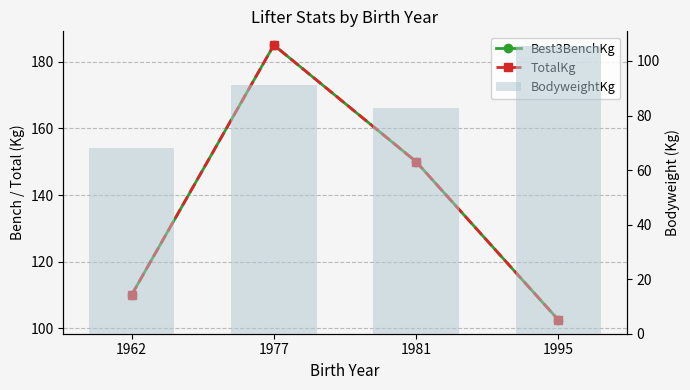

The Best3BenchKg series shows 326.6 at 1977. True or false?

False